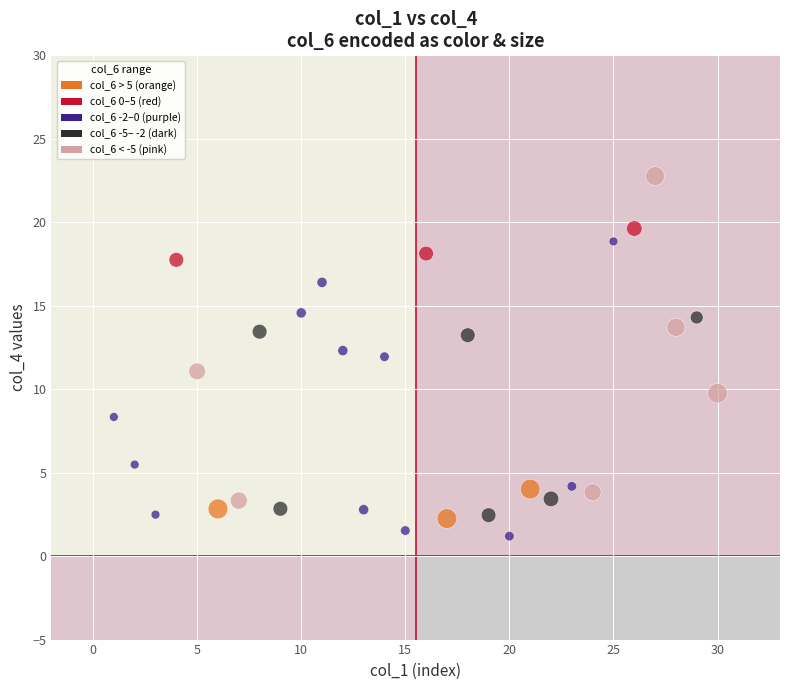

What is the range of X values (max minus min)?

29.0